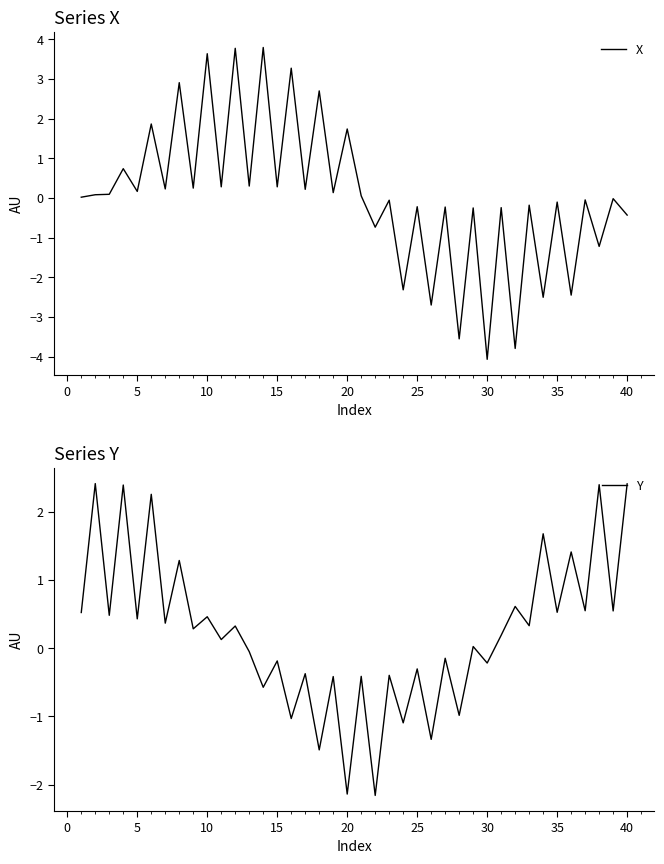

What is the highest value of the X series?

3.8